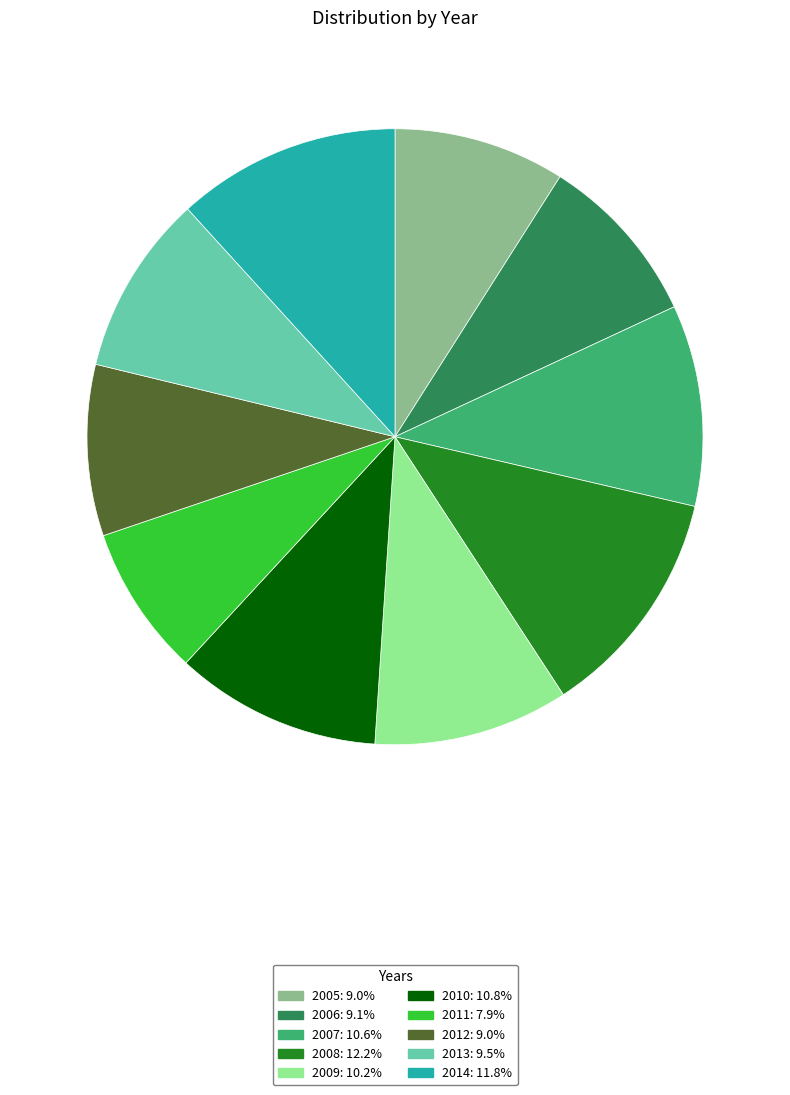

Does any single category account for the majority?

No